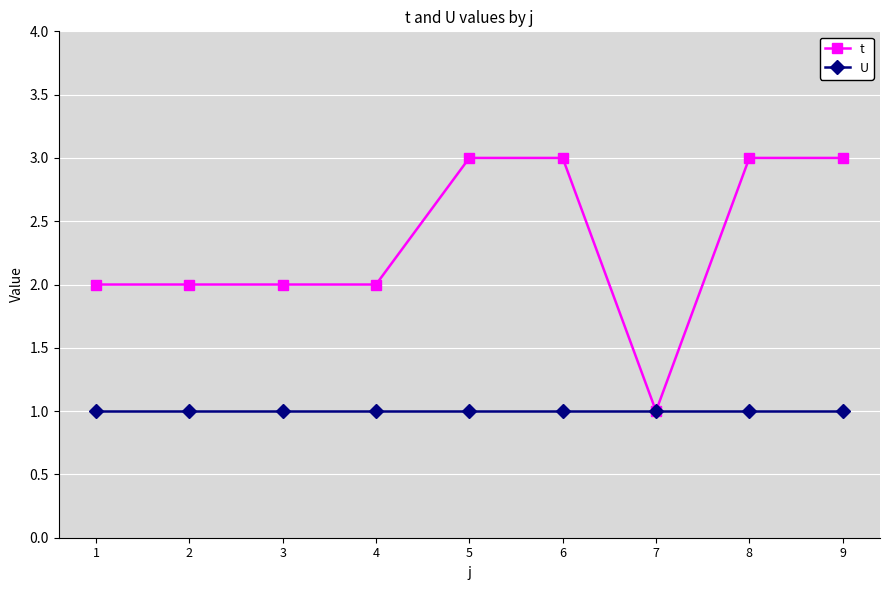

At 6, list the series in order from smallest to largest.

U, t